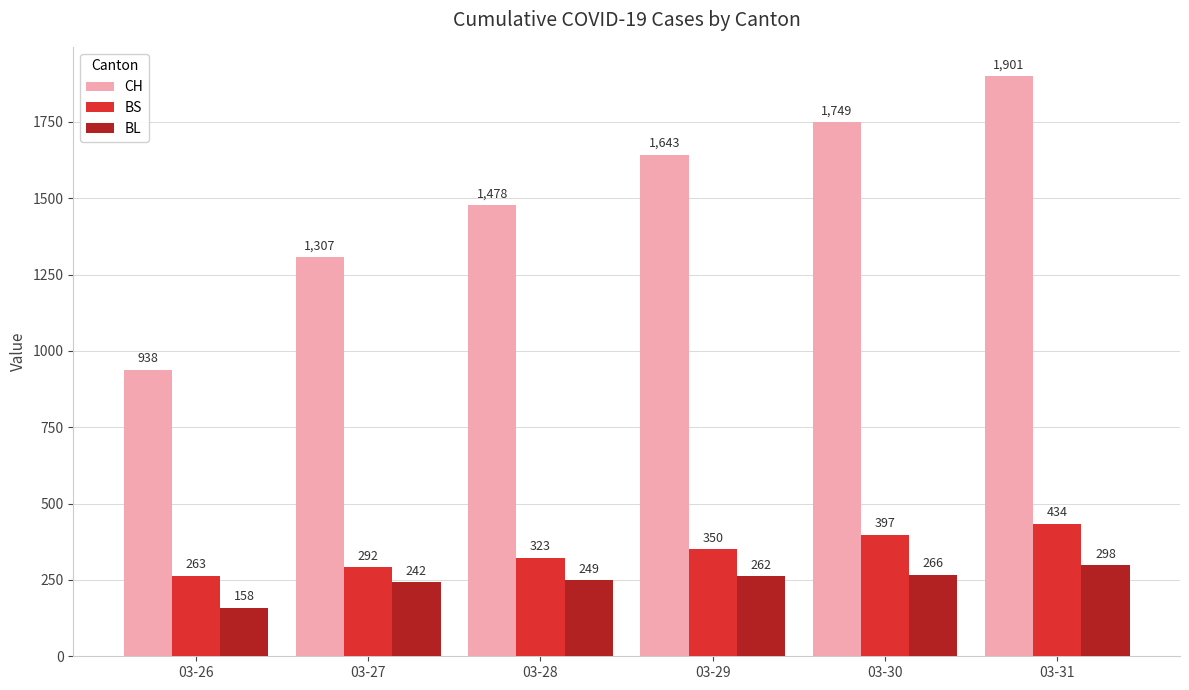

True or false: CH has a value of 1749 at 03-30.

True